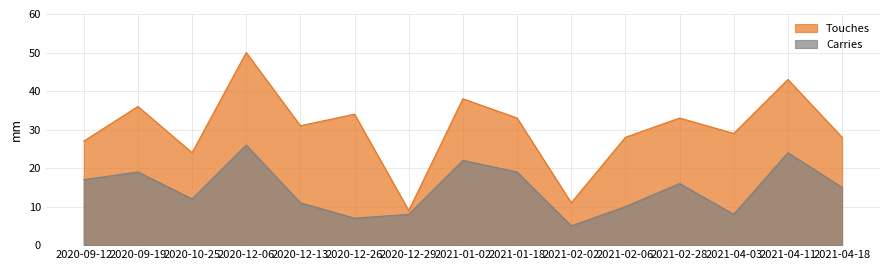

Rank the series at 2020-09-19 from lowest to highest value.

Carries, Touches